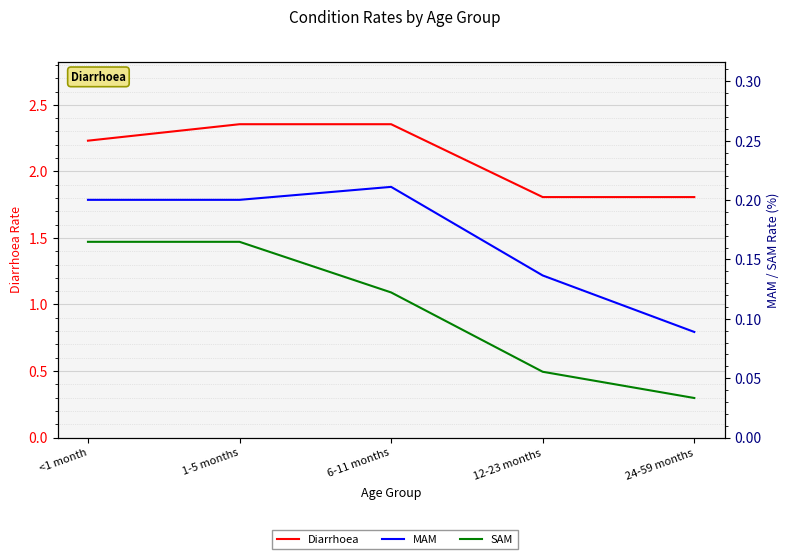

How many data points in Diarrhoea are less than 2?

2